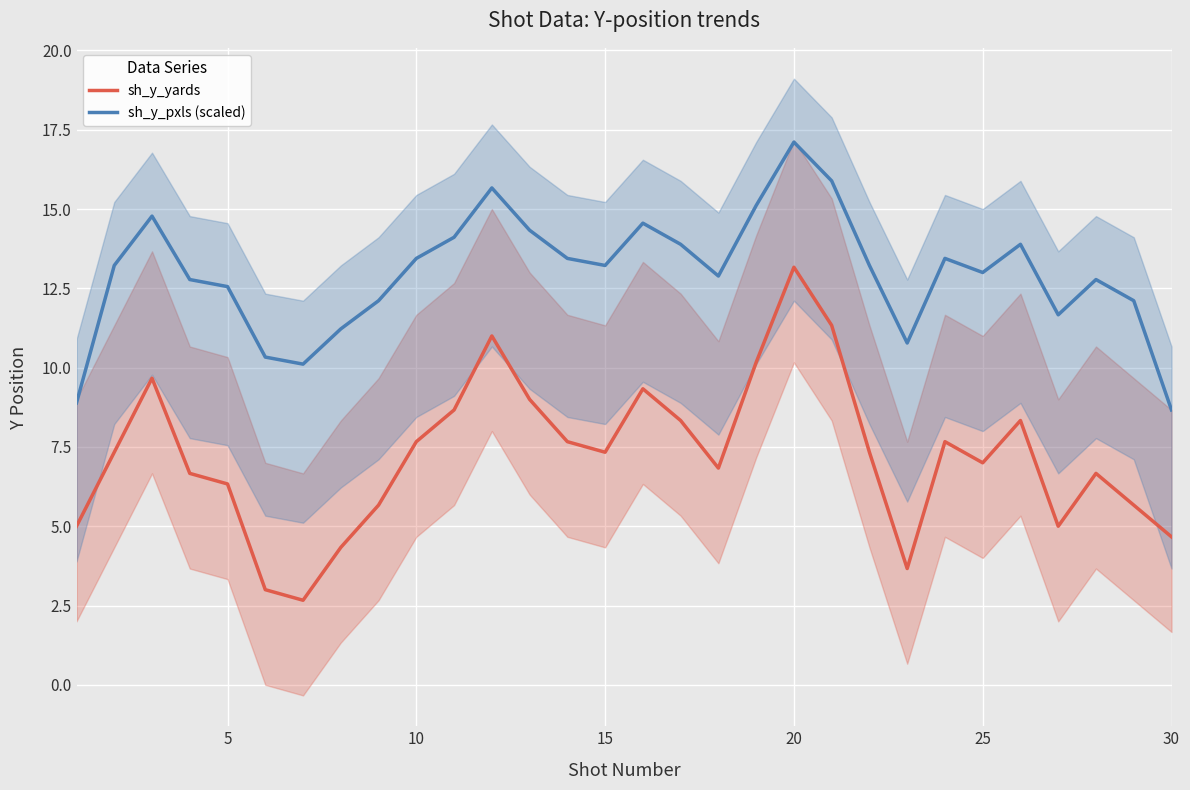

How many lines are shown in the chart?

2